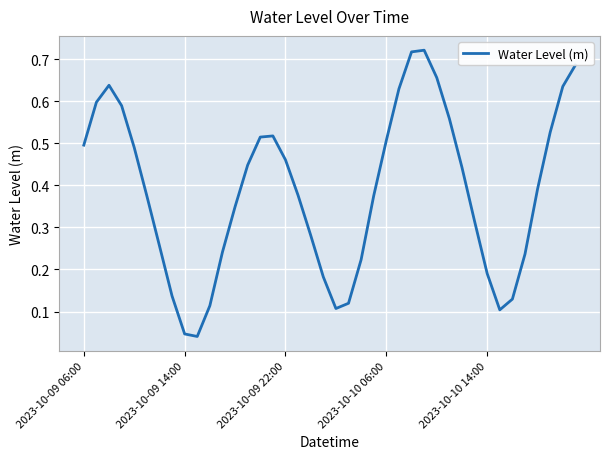

Does the chart display data point markers on the line(s)?

No